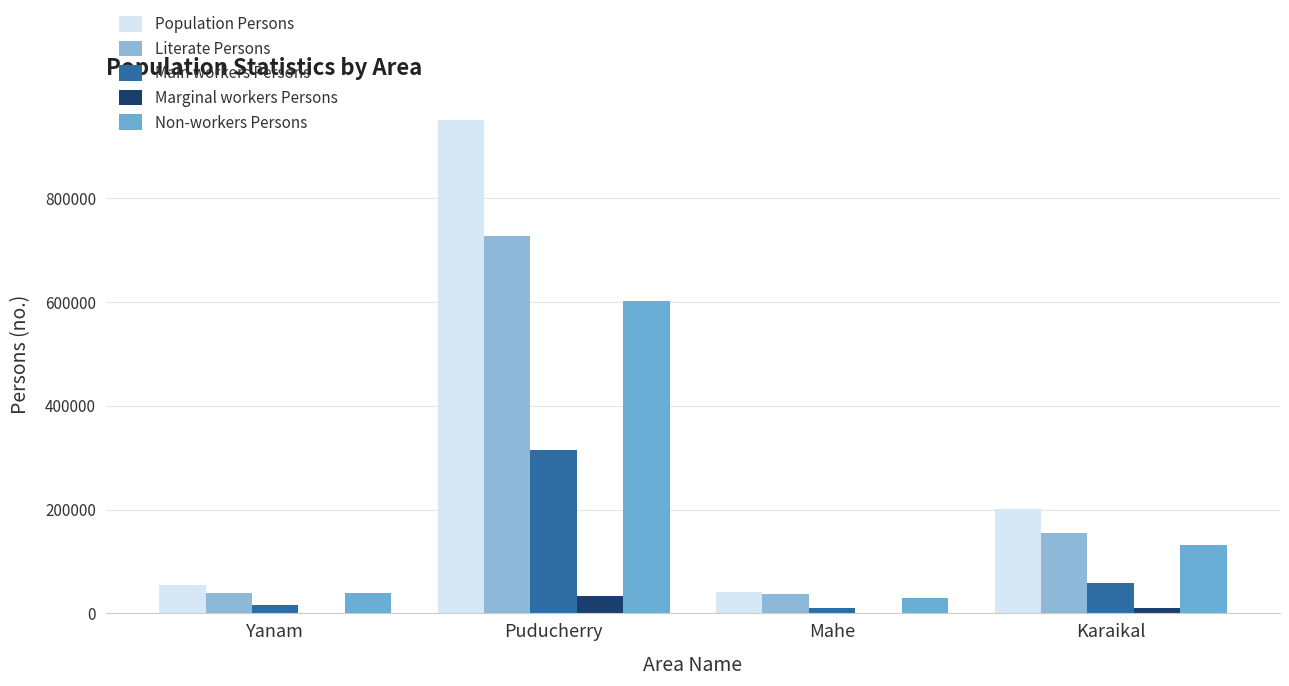

What is the approximate value of Literate Persons at Yanam?

39274